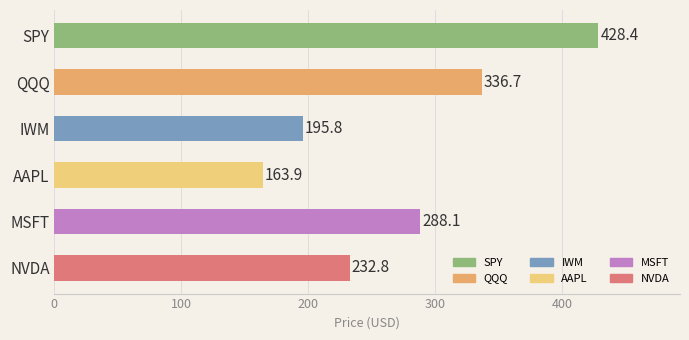

At which category does the chart reach its minimum across all series?

AAPL